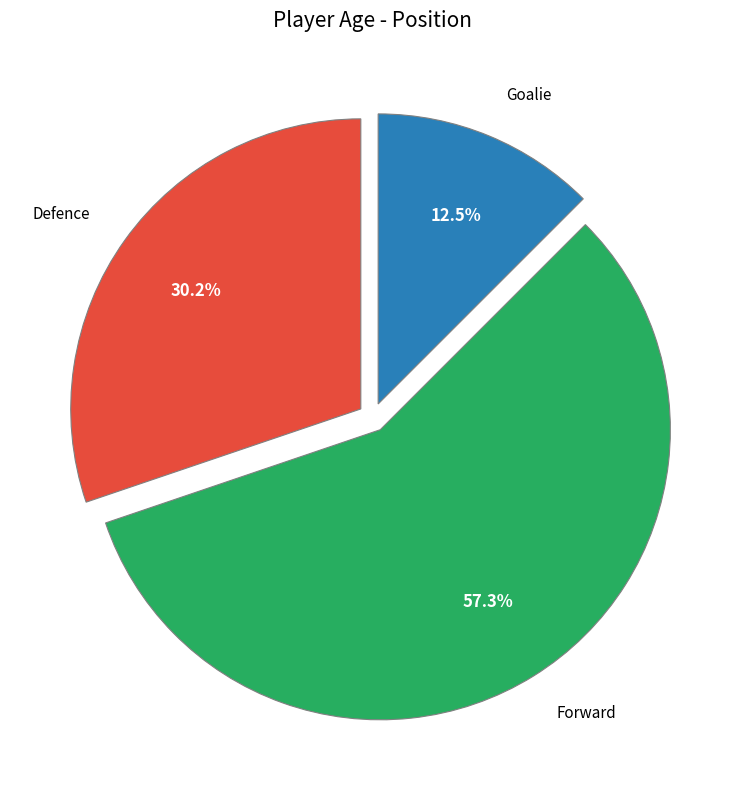

Between Goalie and Defence, which is larger?

Defence